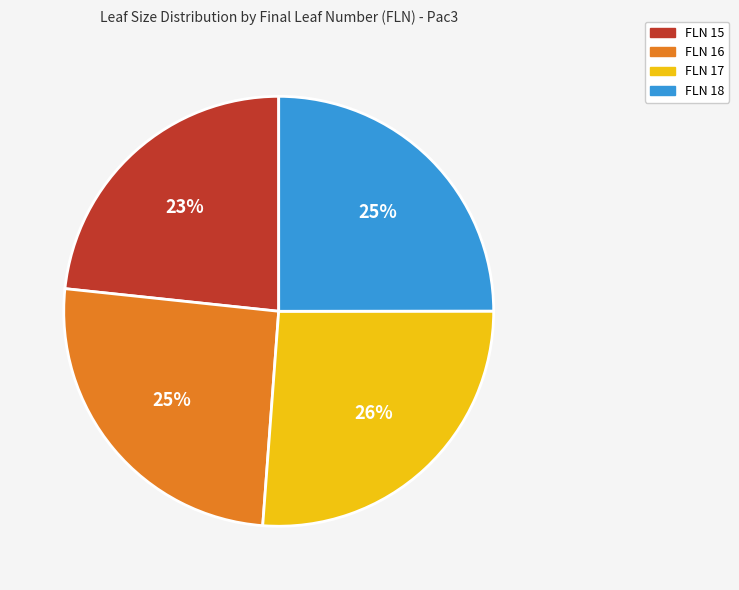

Do FLN 15 and FLN 18 together represent more than half of the pie?

No